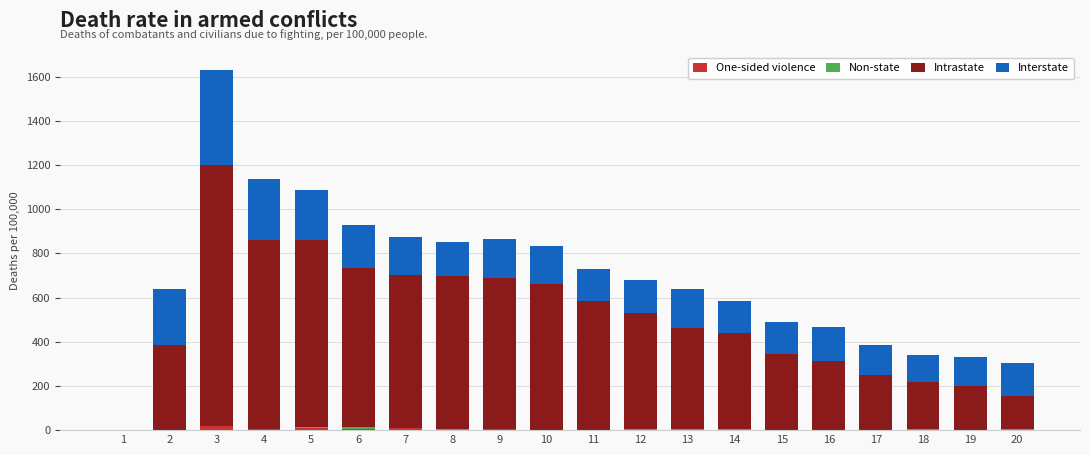

At which category is the sum across all series the highest?

3